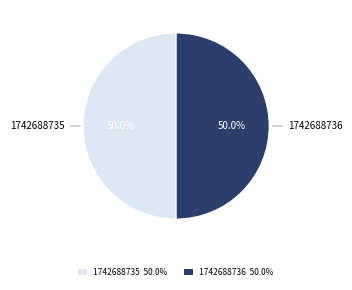

How many slices are in this pie chart?

2